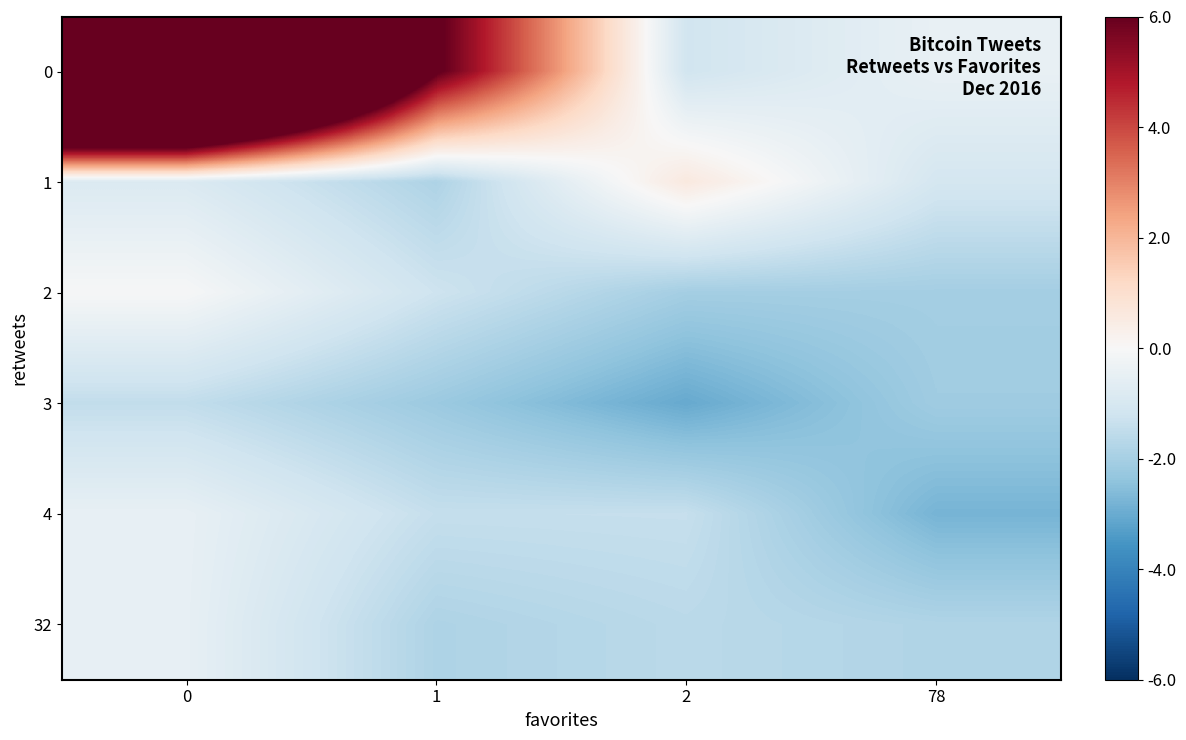

Reading left to right, transcribe all the data shown in this chart.

0: 0=21.7	1=6.2	2=-1.1	78=-0.4
1: 0=-0.9	1=-1.9	2=0.6	78=-1.1
2: 0=-0.0	1=-1.2	2=-2.0	78=-2.0
3: 0=-1.5	1=-2.2	2=-3.0	78=-2.1
4: 0=-0.5	1=-1.4	2=-1.4	78=-2.8
32: 0=-0.5	1=-1.8	2=-1.6	78=-1.8